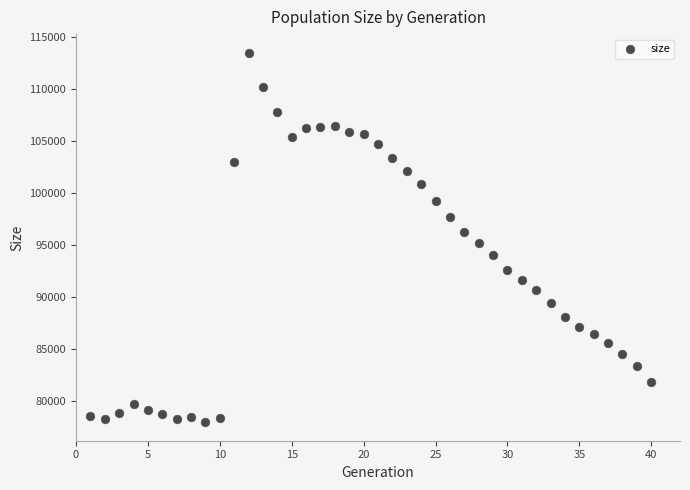

What is the range of Y values (max minus min)?

35597